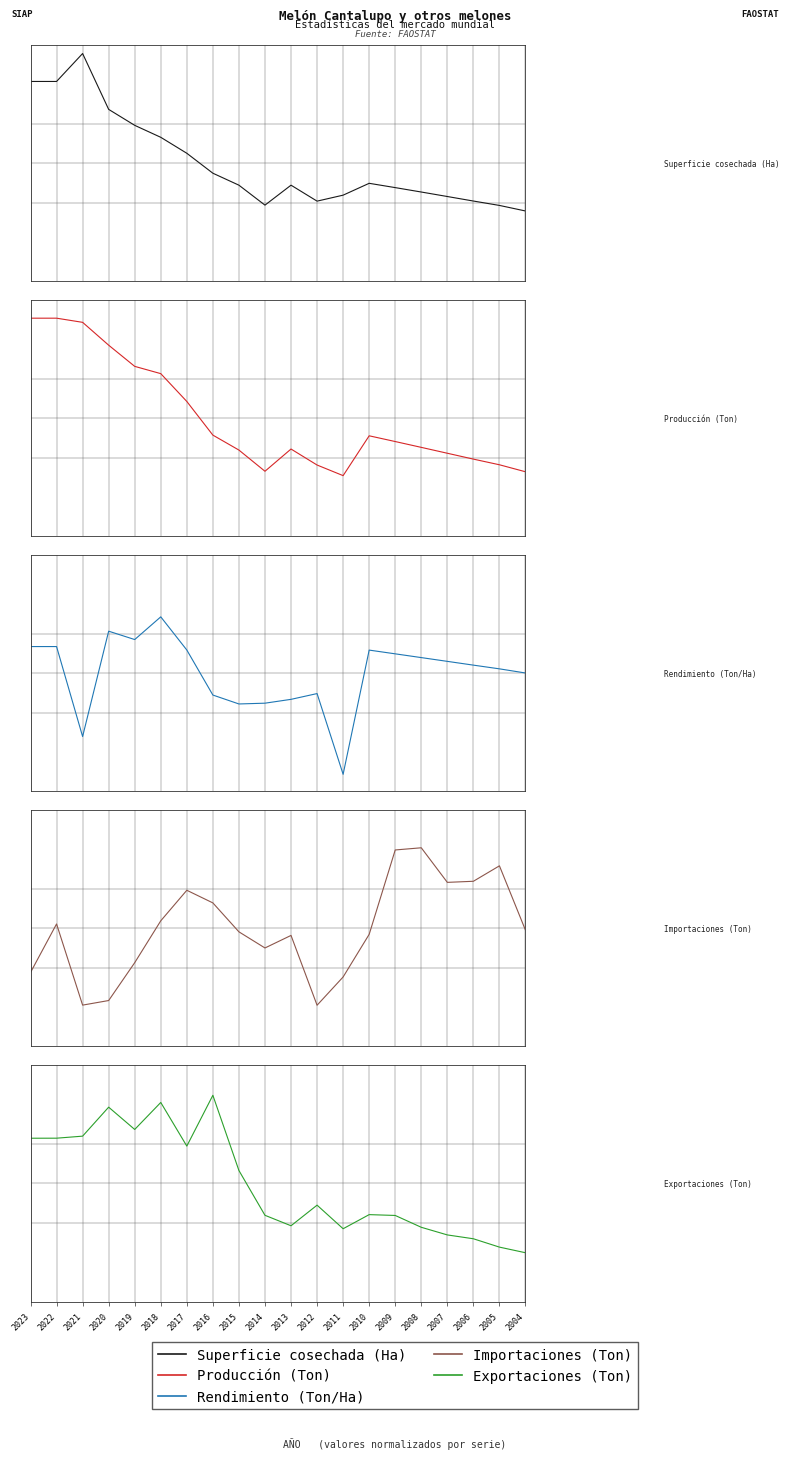

Where is the first local maximum for Exportaciones (Ton)?

2020